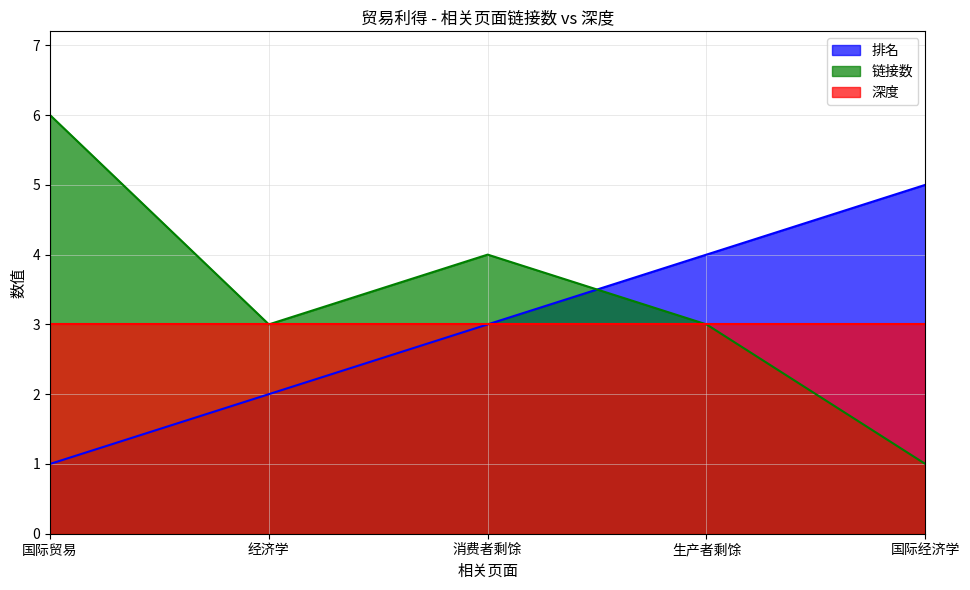

After their last crossing, which series has the higher values: 排名 or 链接数?

排名